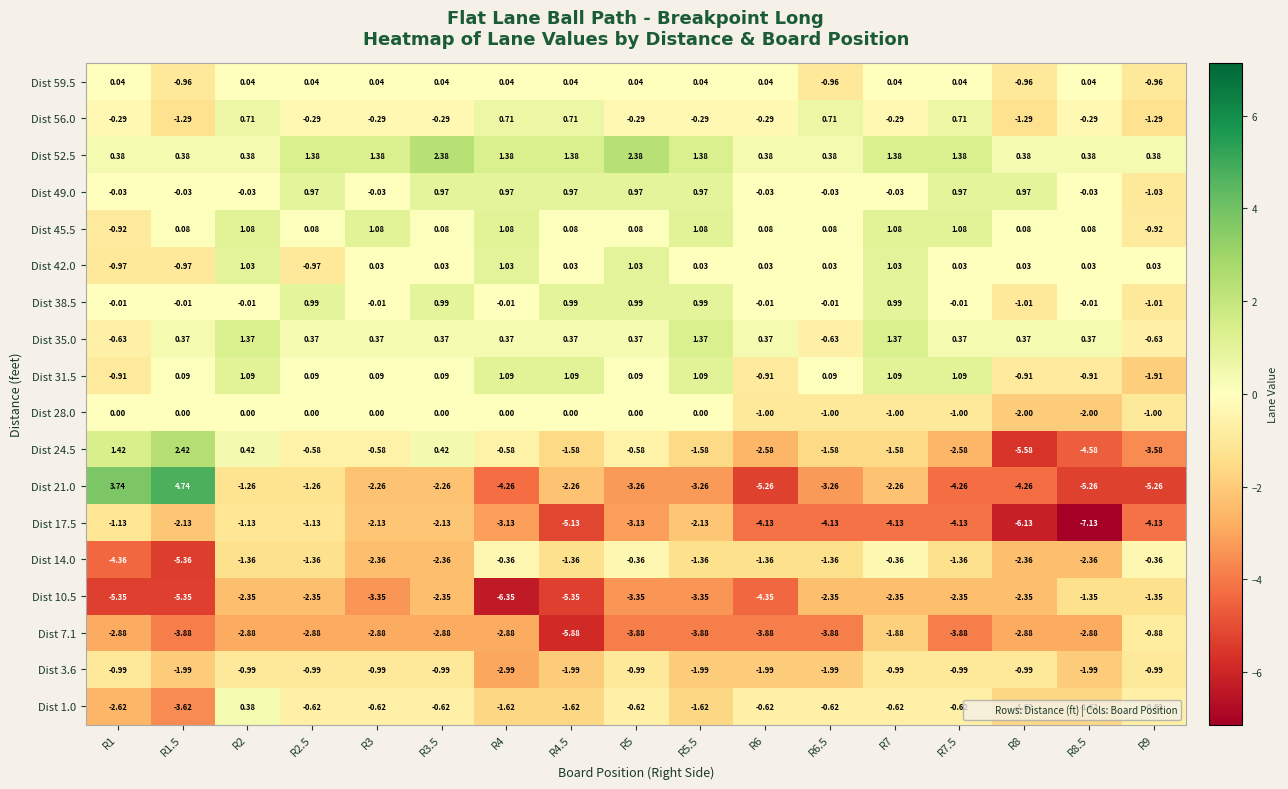

At how many categories does at least one series exceed 3?

2